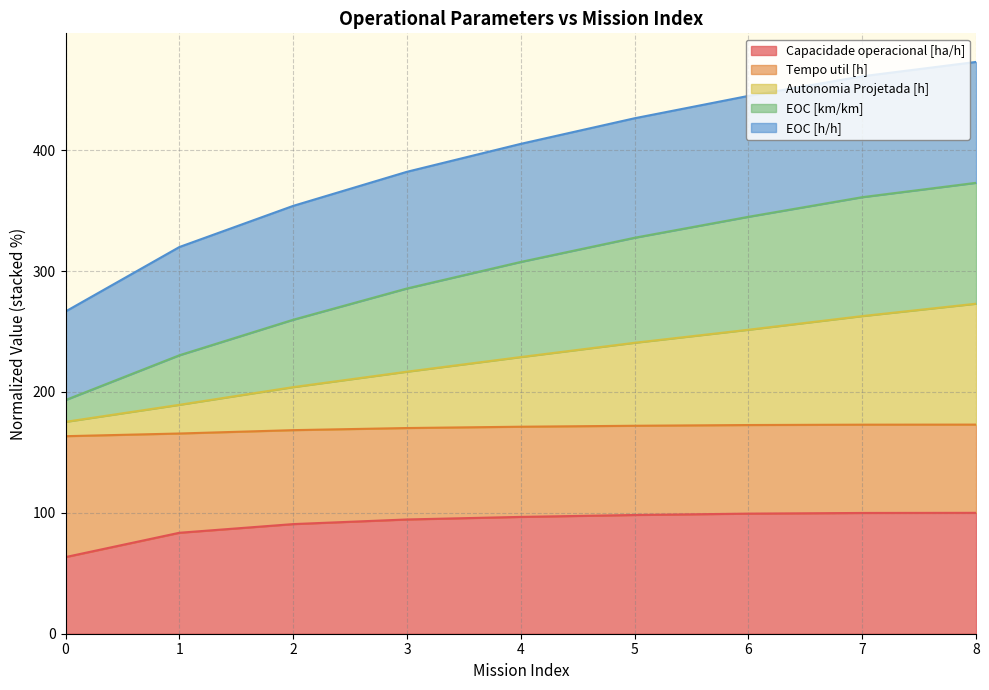

What is the highest value of the Capacidade operacional [ha/h] series?

100.0